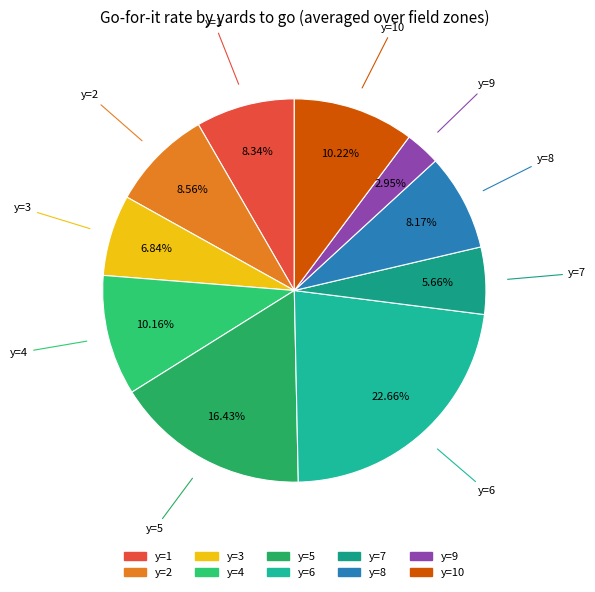

Is there a majority slice in this chart?

No